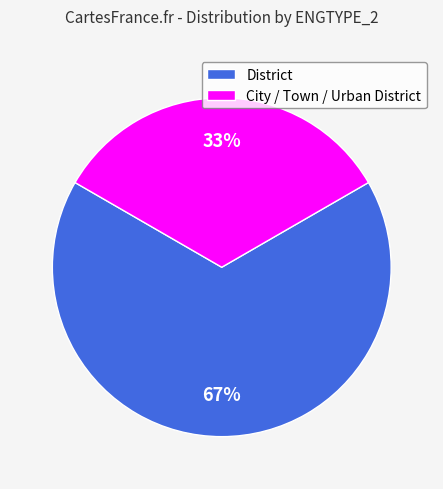

To the nearest percent, what portion does City / Town / Urban District represent?

33%